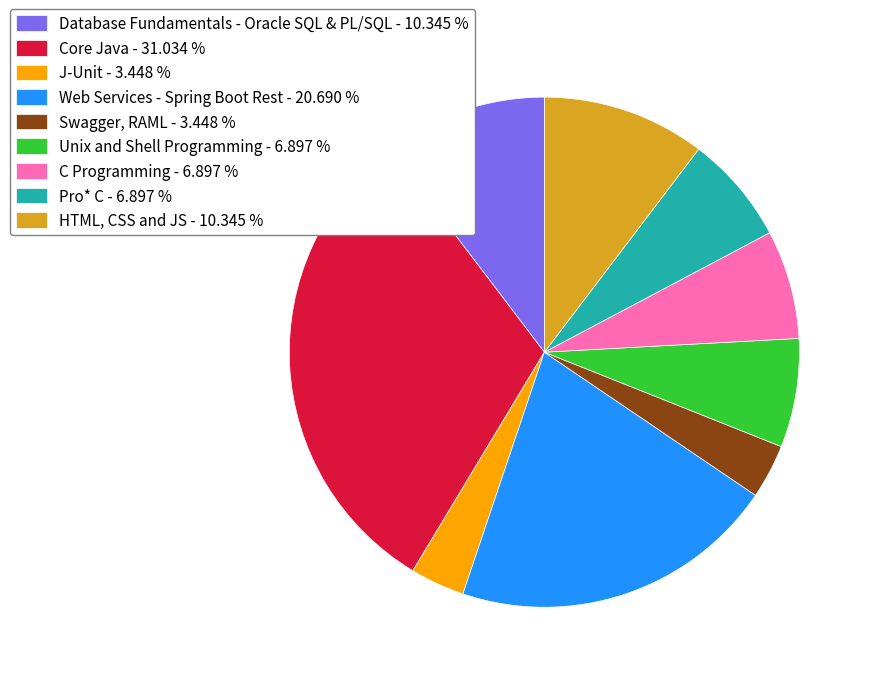

Does Core Java - 31.034 % account for over 50% of the chart?

No